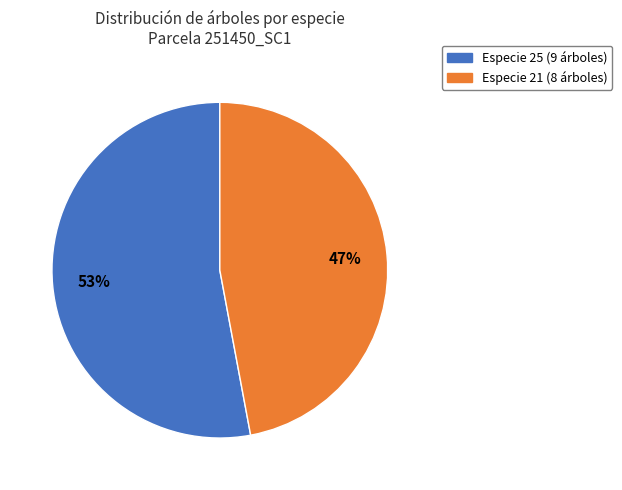

To the nearest percent, what is the difference between the largest and smallest slice percentages?

6%